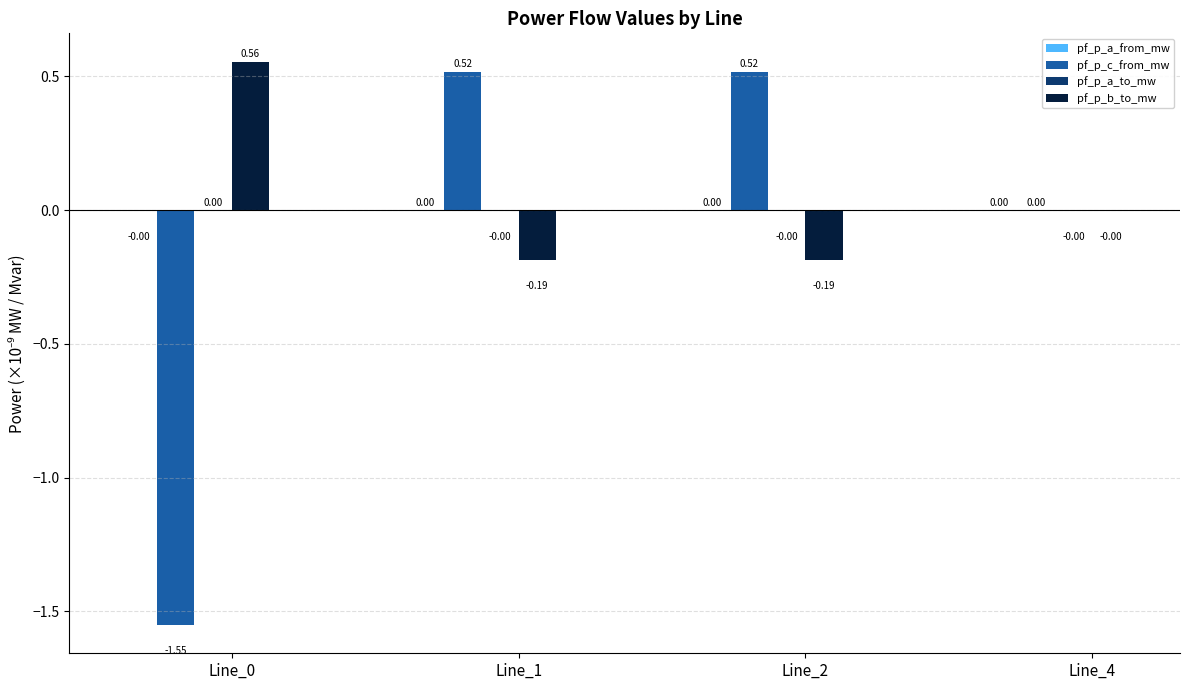

Which series has the largest total across all categories?

pf_p_b_to_mw